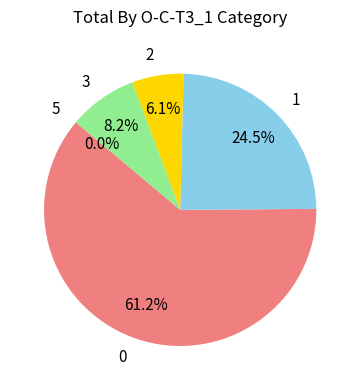

To the nearest percent, what percentage of the pie is 0?

61%